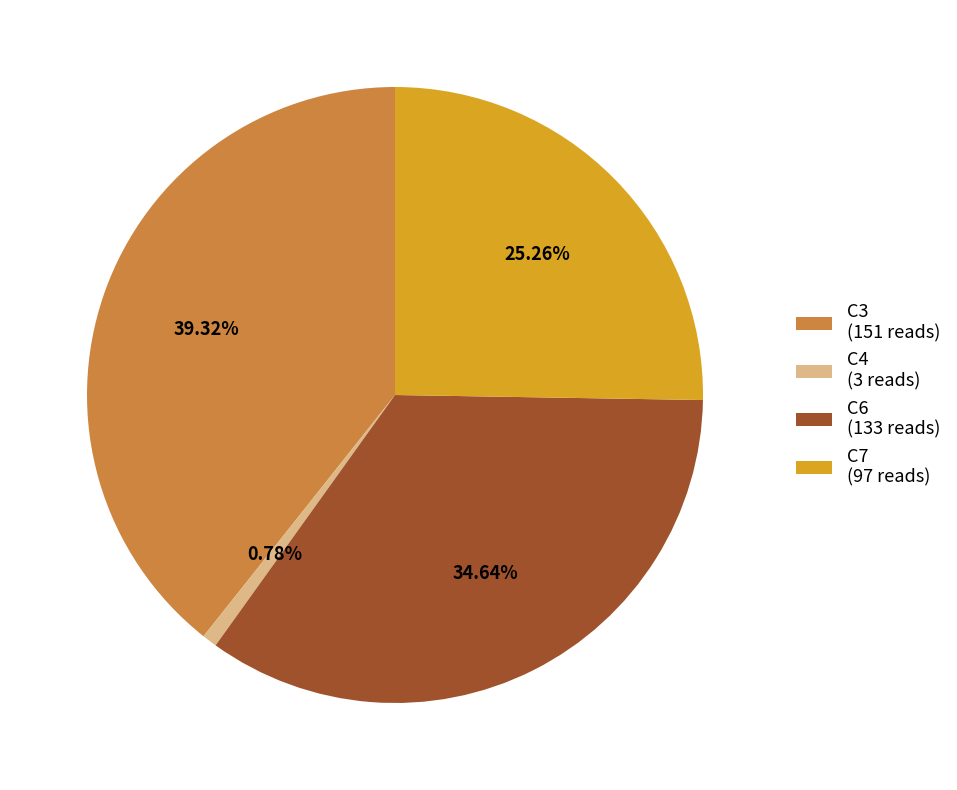

Rank the categories by value from highest to lowest.

C3 (151 reads), C6 (133 reads), C7 (97 reads), C4 (3 reads)